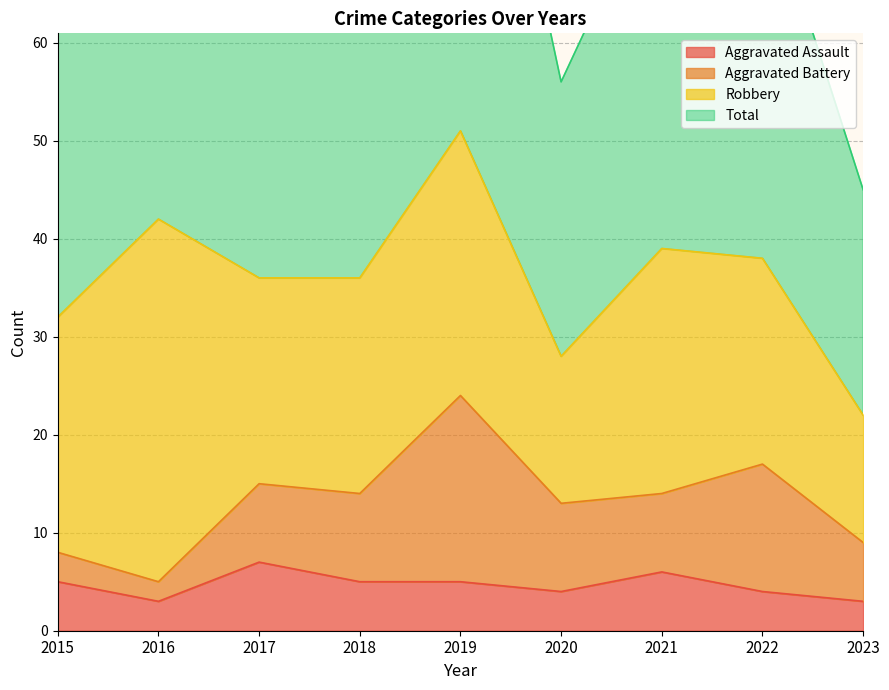

Which series changed the most between 2016 and 2018?

Total